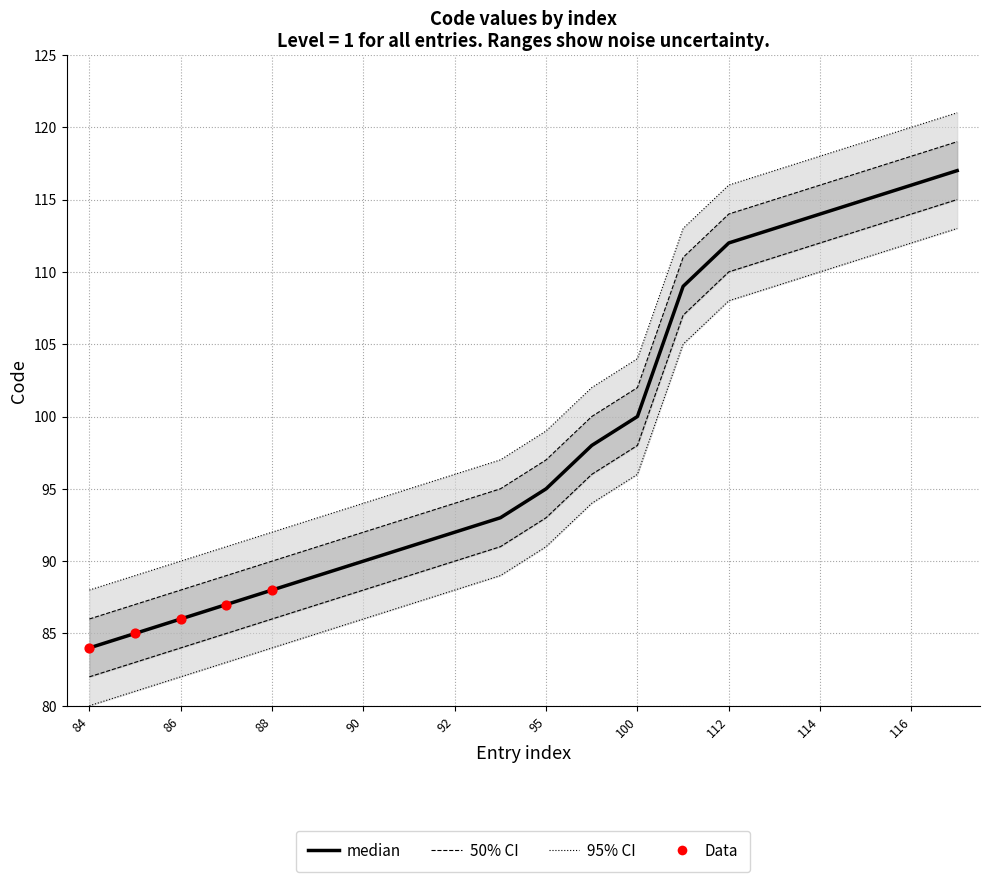

What is the change in value from 95 to 112?

+17